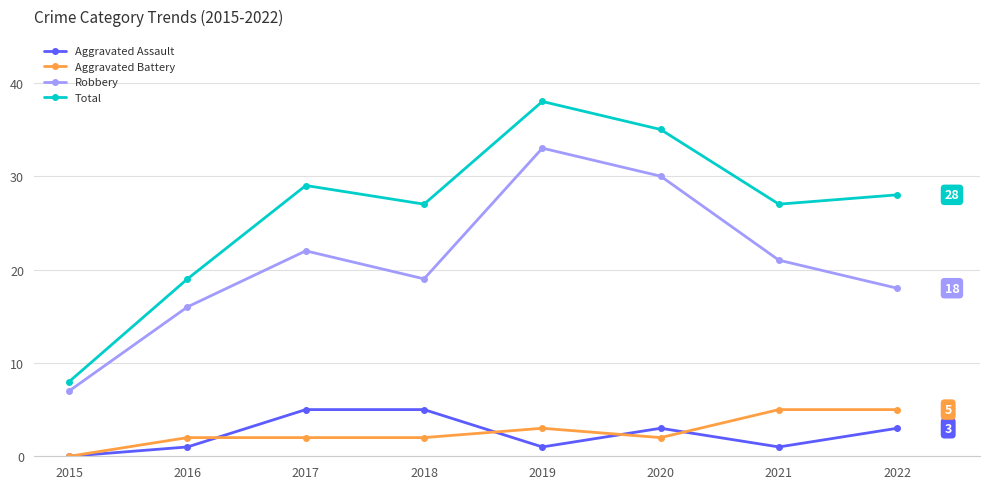

At which category does the chart reach its peak across all series?

2019